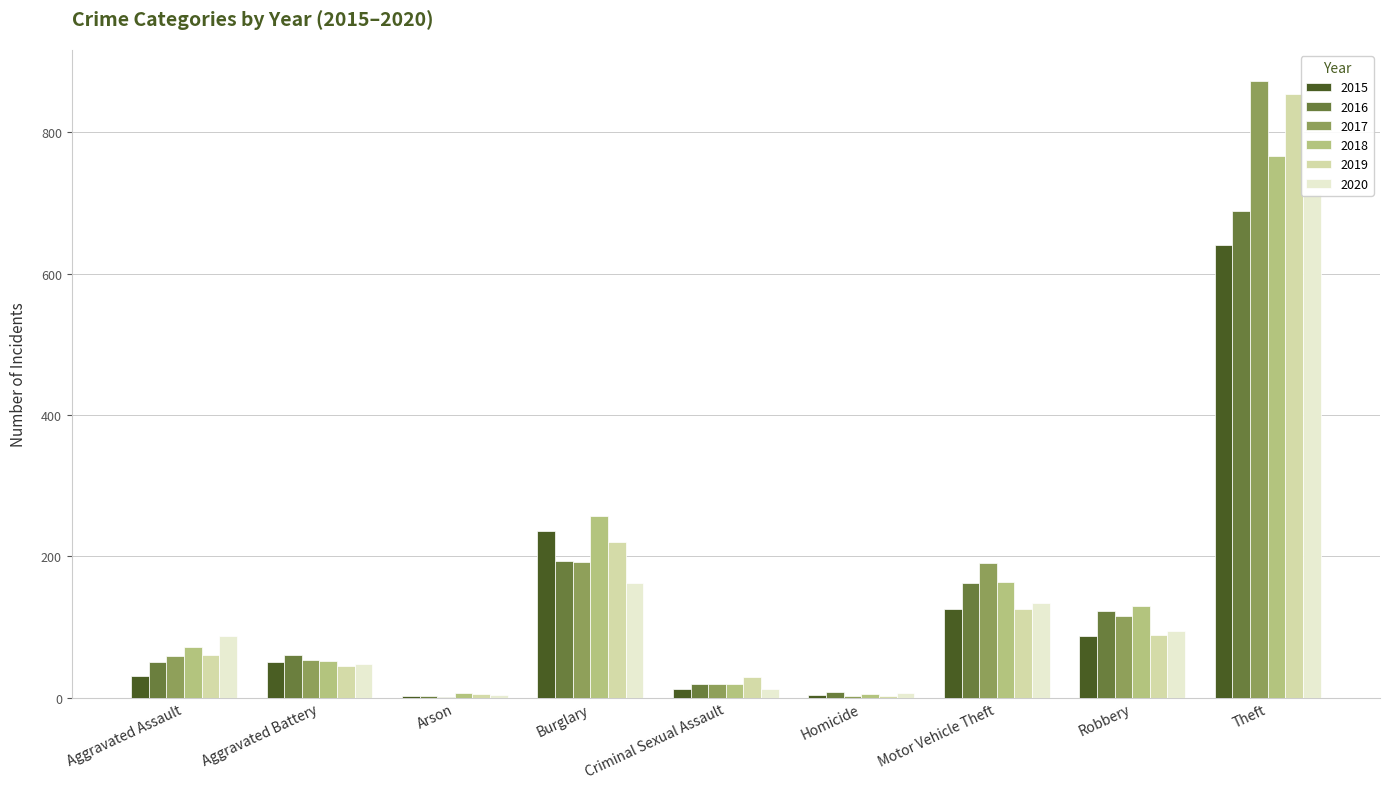

Are the bars horizontal?

No